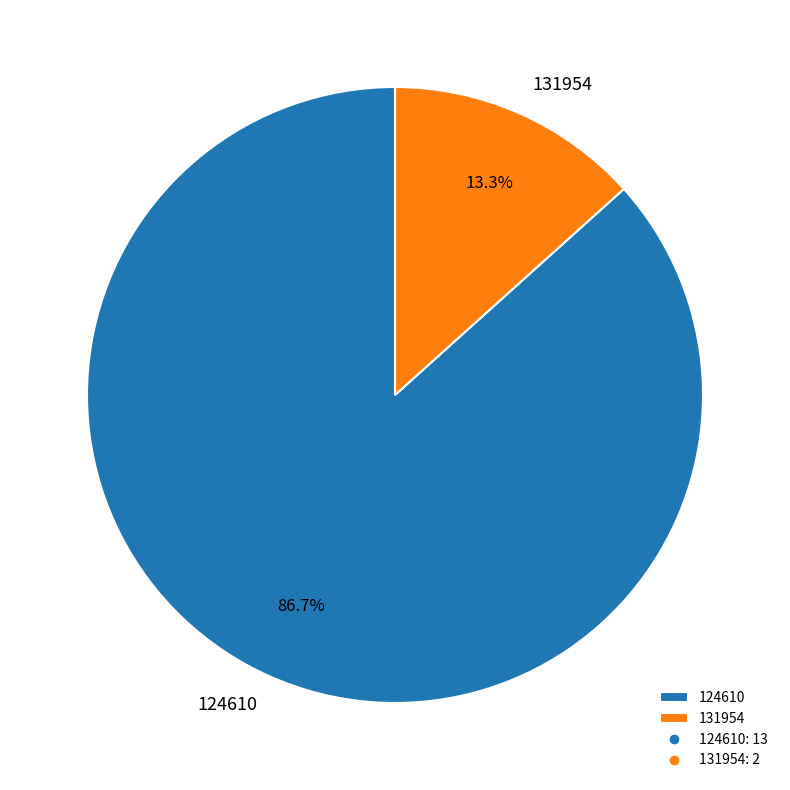

Which slice represents more than half of the pie?

124610